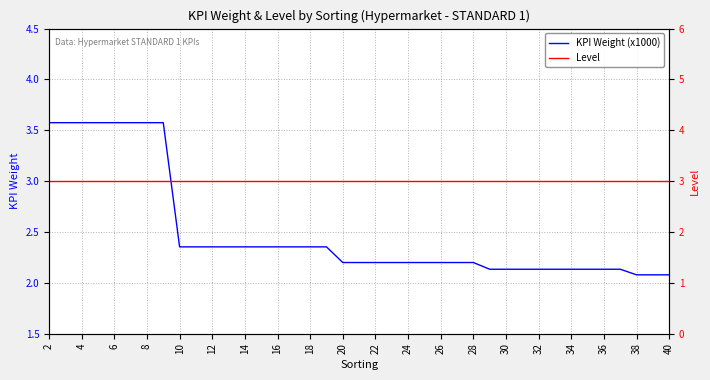

List the series in order of their overall mean, highest first.

Level, KPI Weight (x1000)